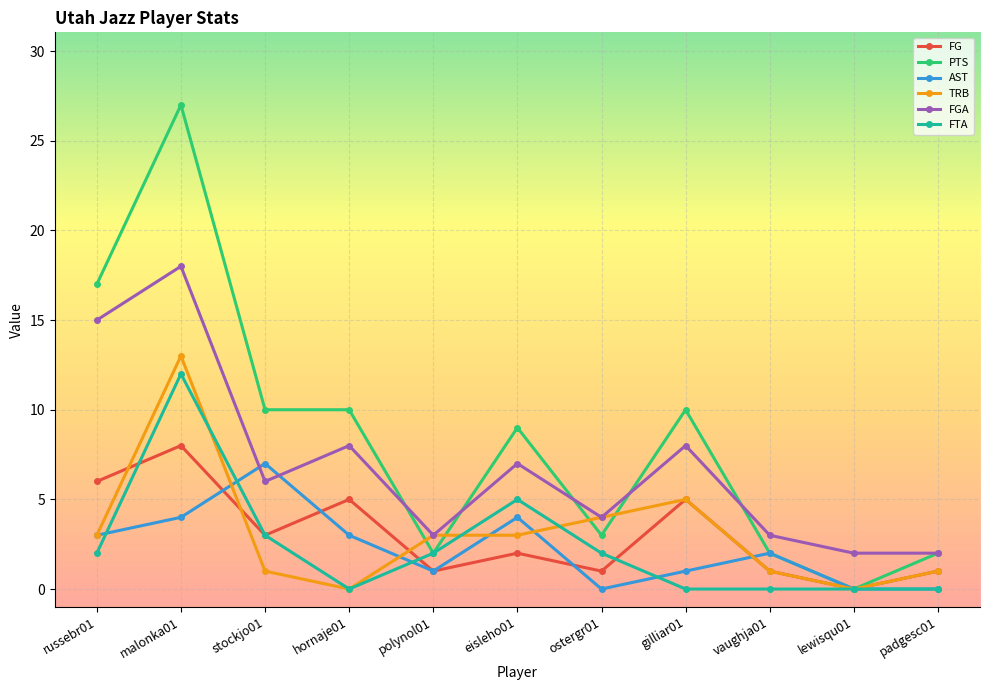

At how many categories does at least one series exceed 20?

1